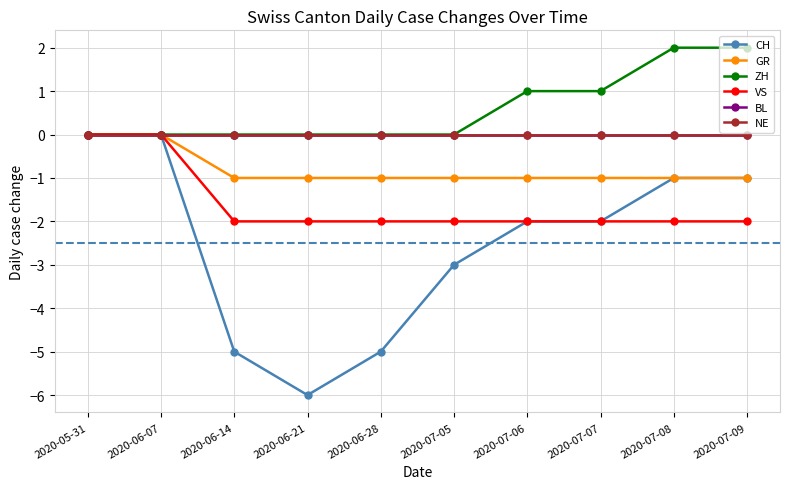

At which category is the sum across all series the highest?

2020-05-31